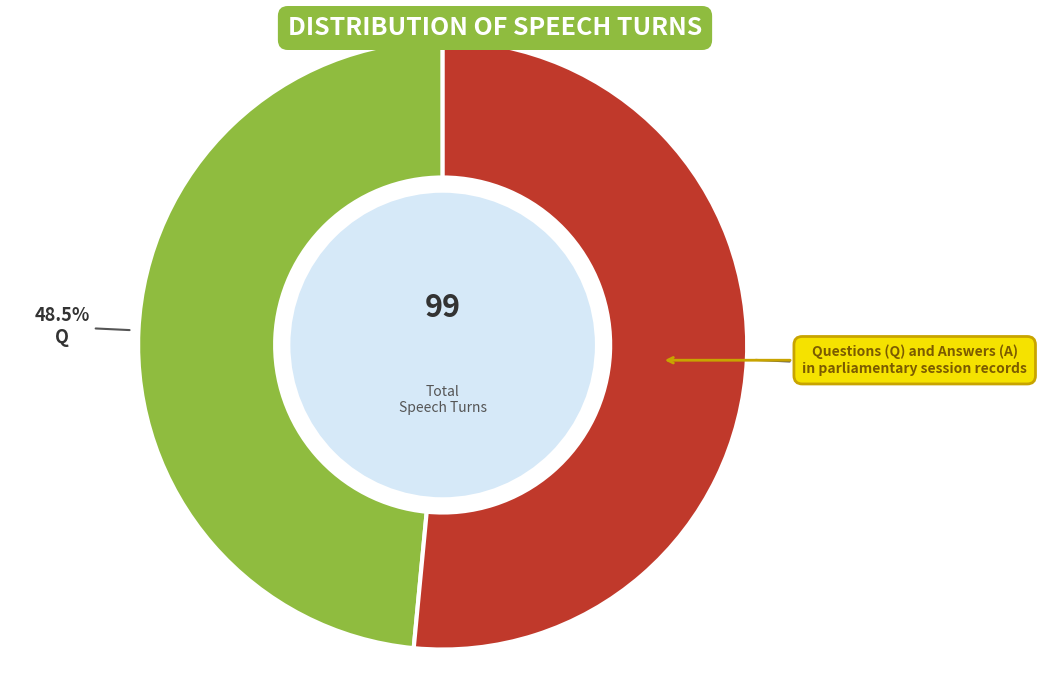

Which category has the biggest portion of the pie?

A